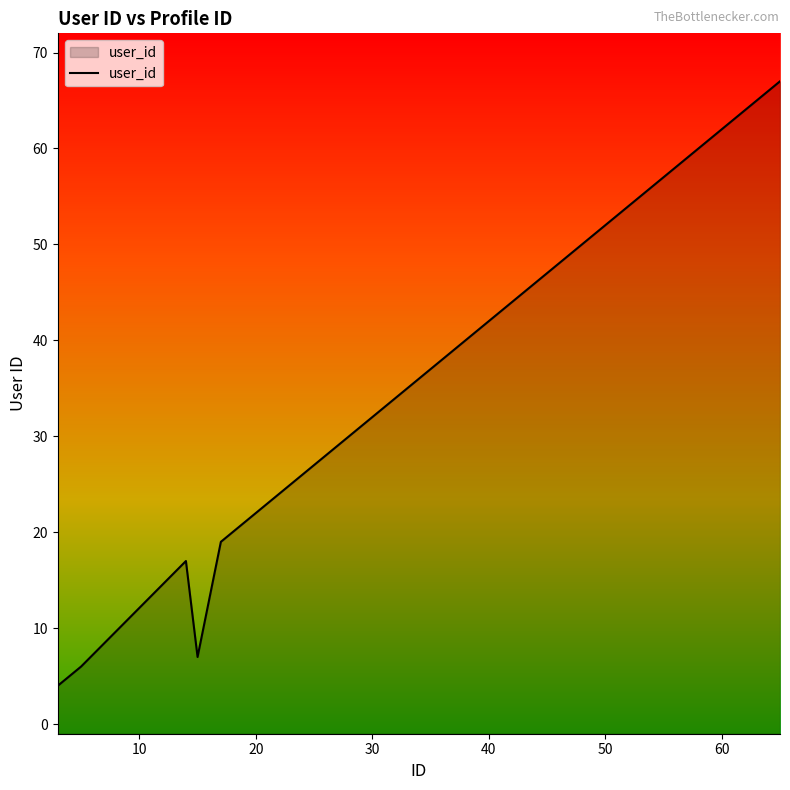

What is the greatest value displayed?

67